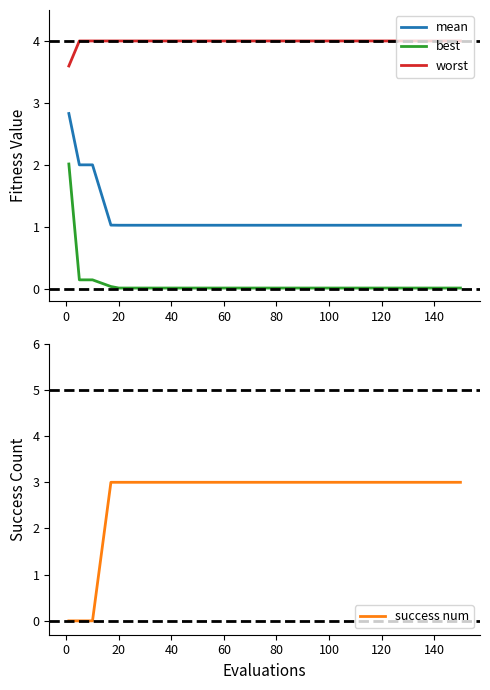

True or false: mean and worst intersect in this chart.

False